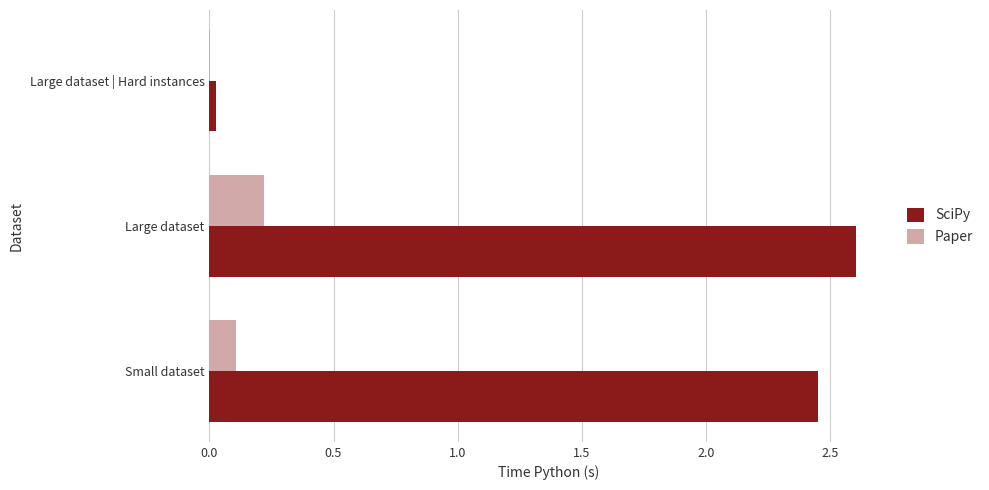

Is it true that Paper equals 0.4 at Large dataset?

False